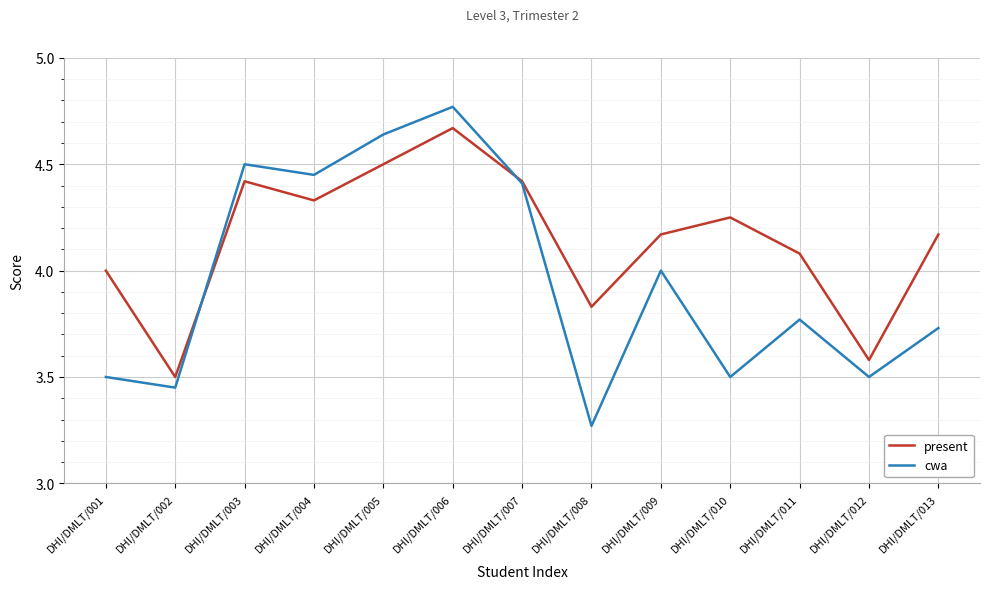

Where is the first local minimum for present?

DHI/DMLT/002